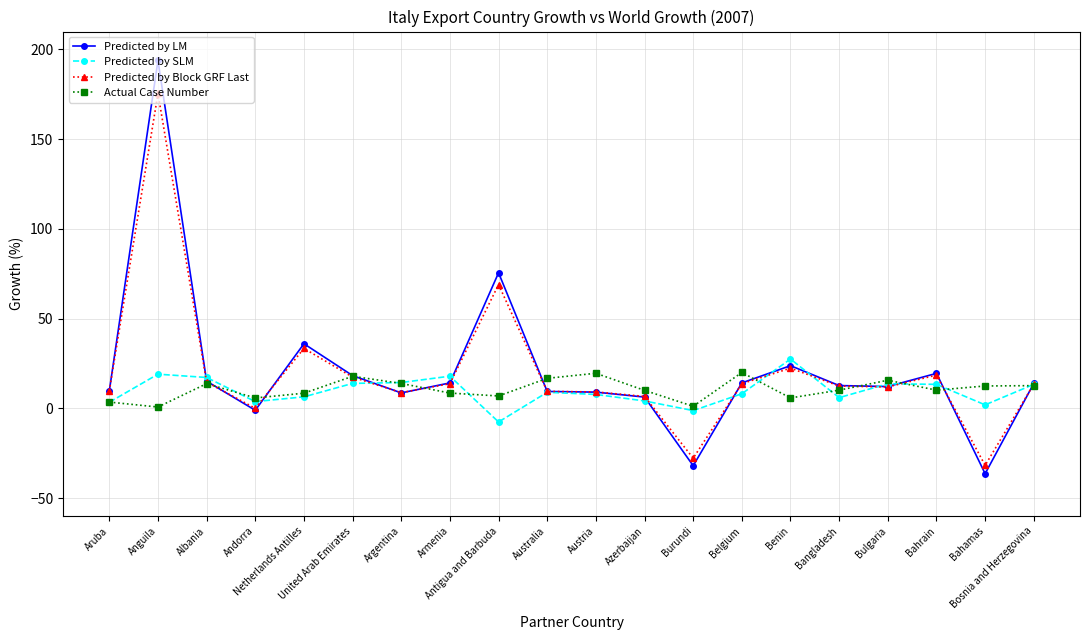

At which category does Predicted by LM reach its first local peak?

Anguila